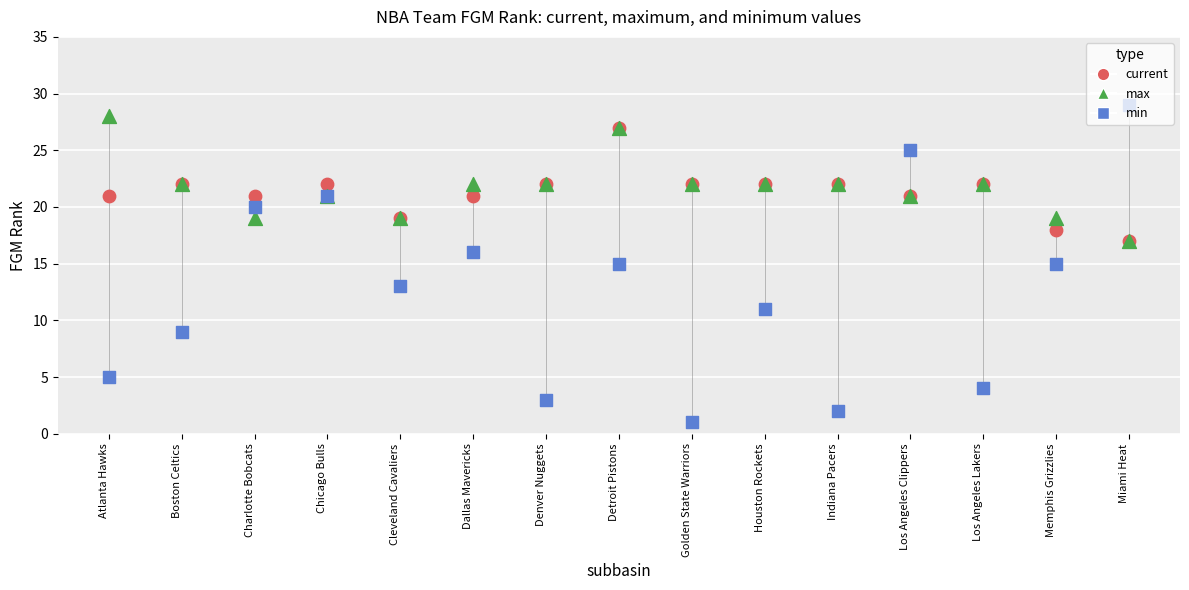

At which category is the sum across all series the highest?

Detroit Pistons